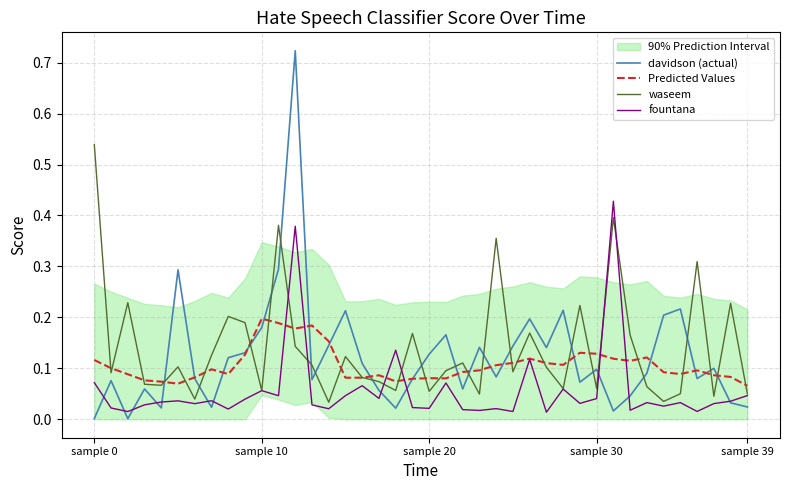

The Predicted Values series shows 0.1 at 9. True or false?

True